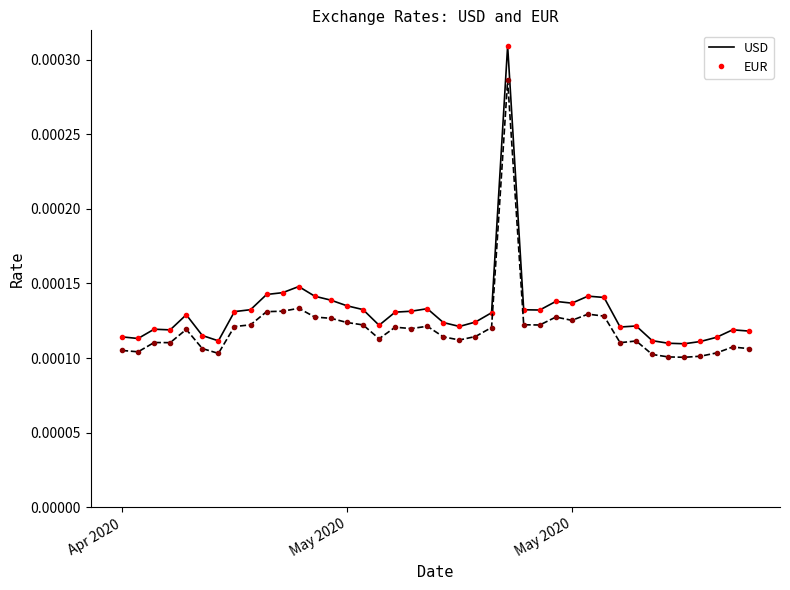

Which series has the widest spread of values?

USD